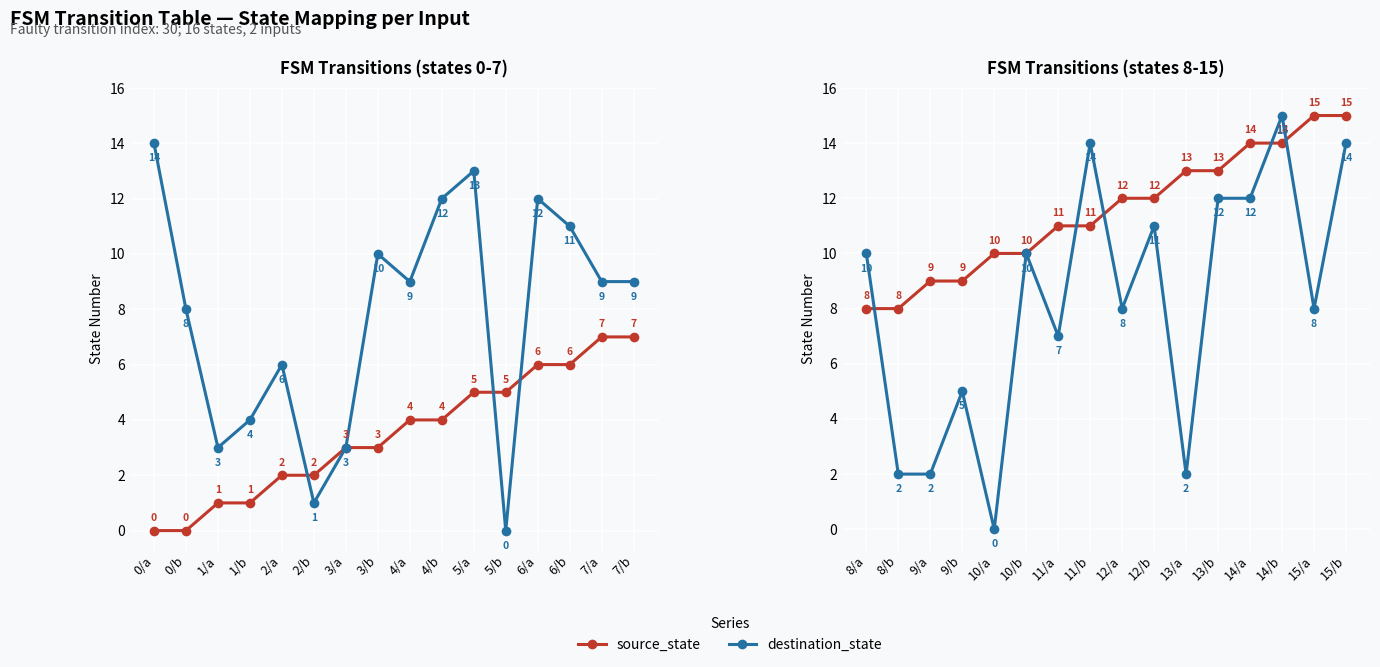

Which series ends up on top after the final intersection of source_state and destination_state?

source_state